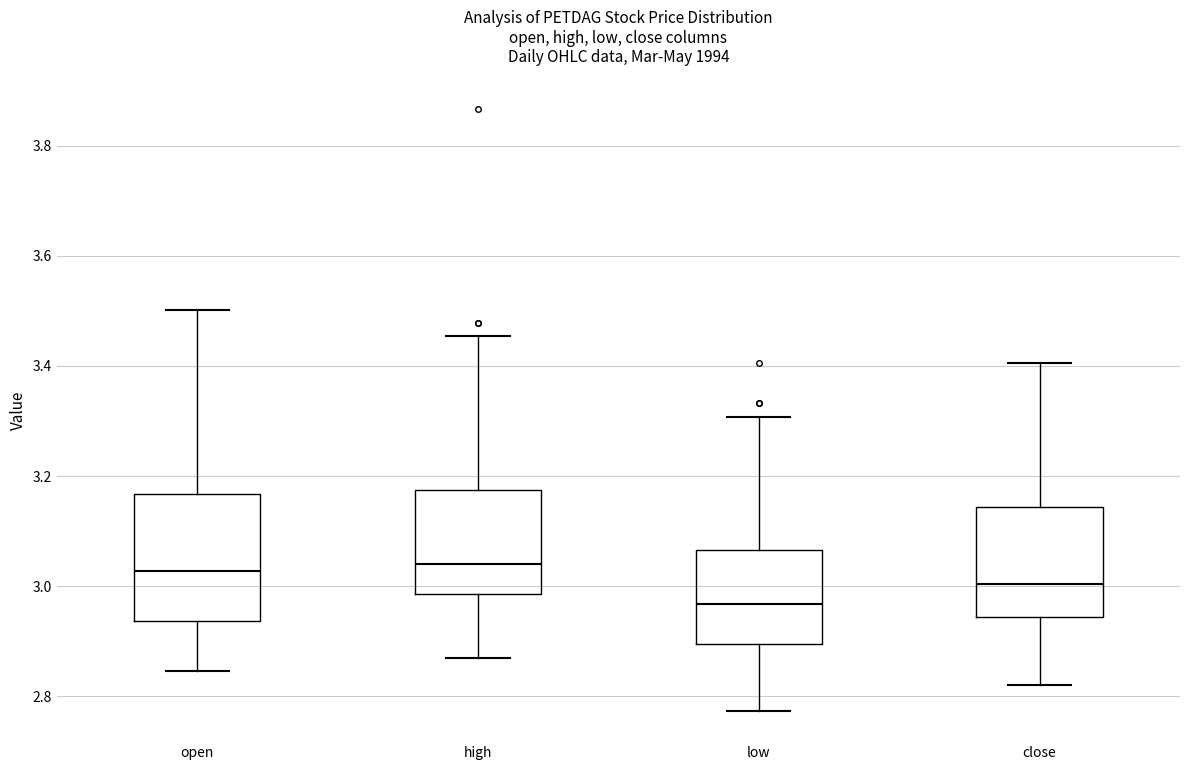

Where does the lower whisker of the box for high end on the y-axis? The values are not printed on the chart, so give them approximately, as read against the axis.

2.88